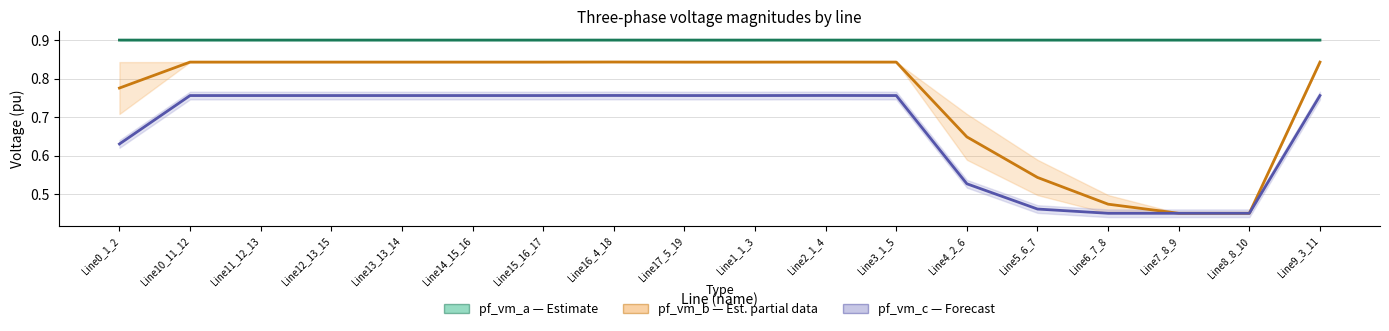

True or false: pf_vm_c_to_pu and pf_vm_b_from_pu intersect in this chart.

True